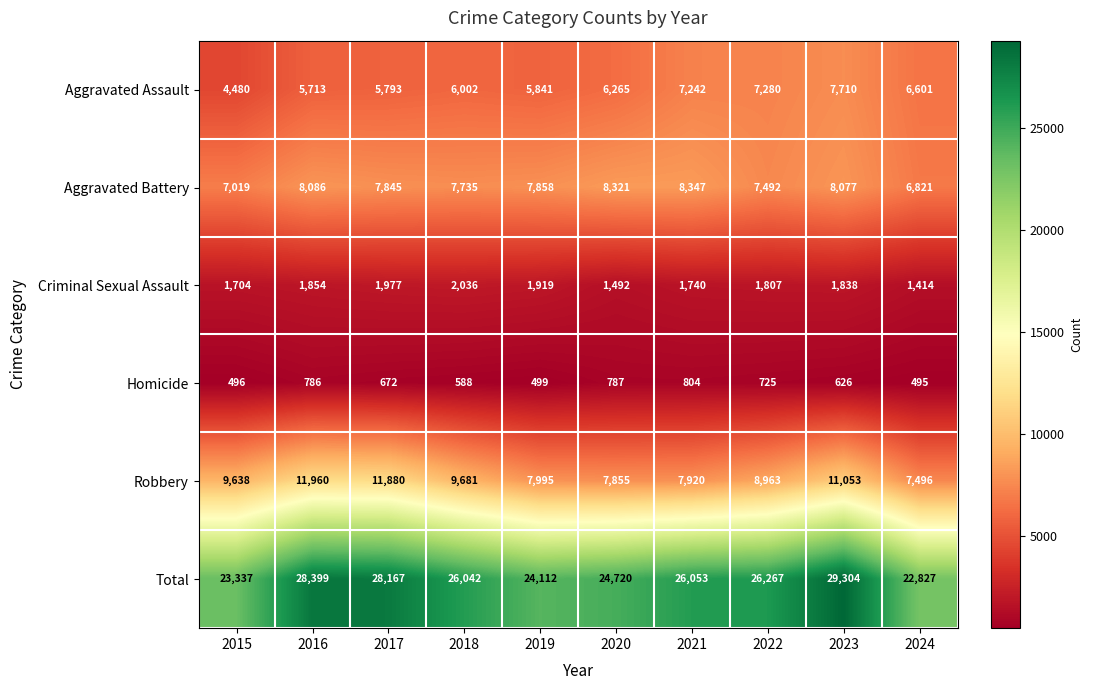

Between 2019 and 2020, which series saw the biggest shift?

Total